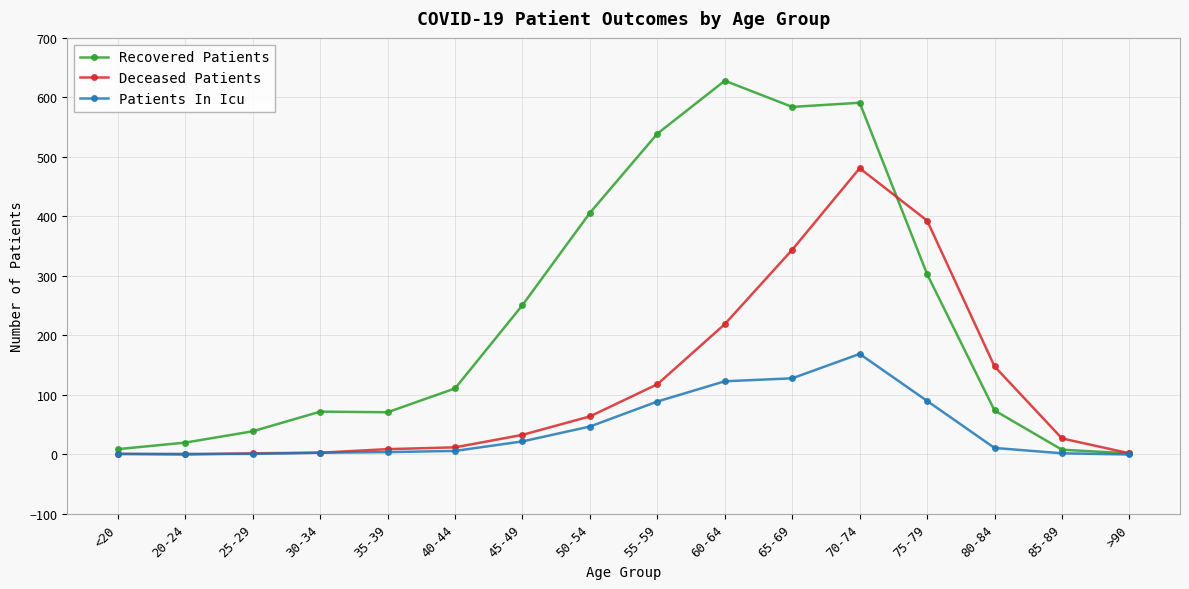

What is the difference between the highest and lowest values at 55-59?

450